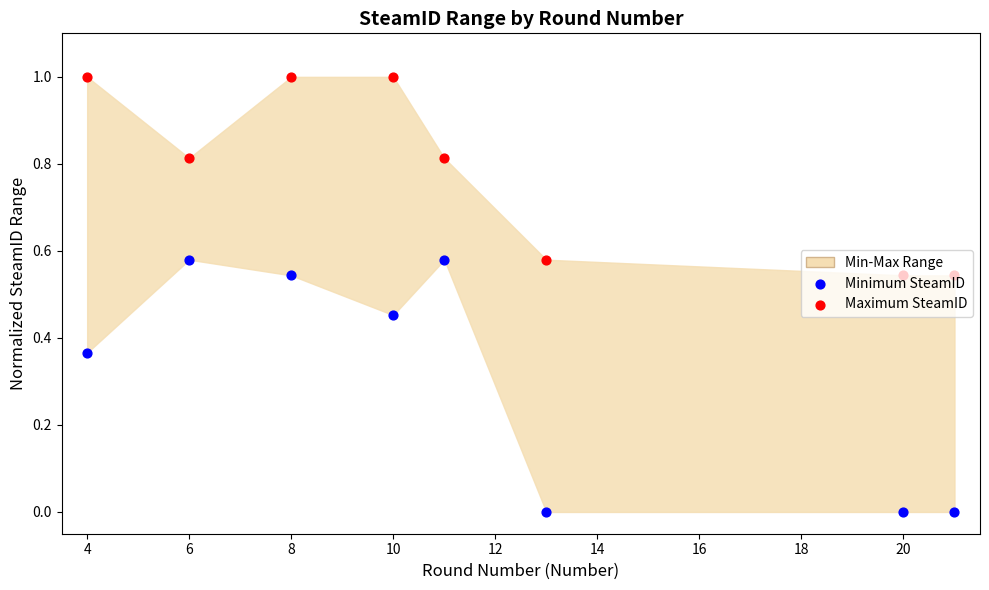

Which series contains the lowest Y value?

Minimum SteamID